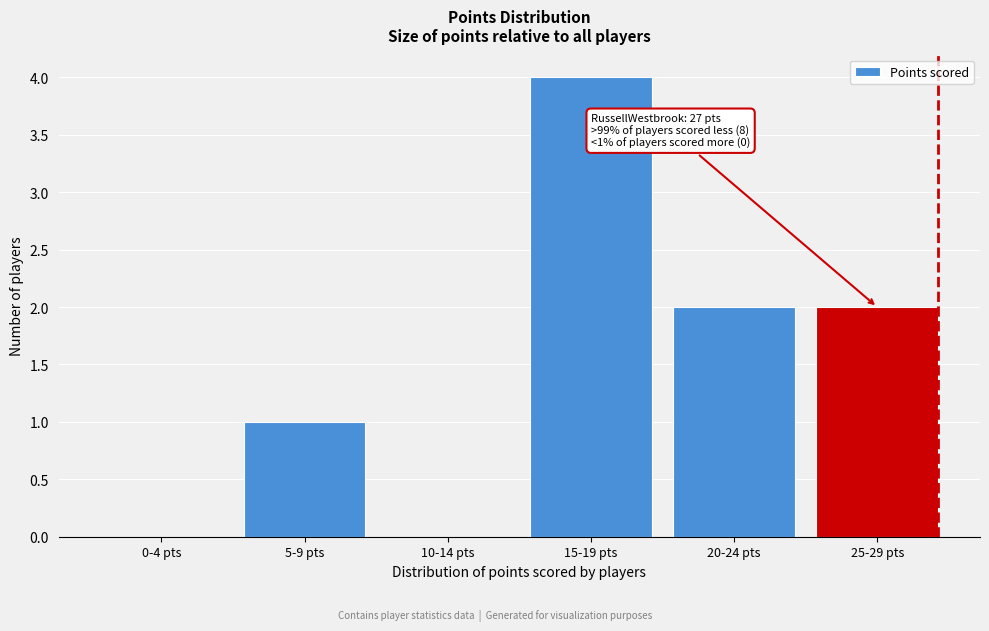

Reading left to right, list all the values displayed in this chart.

0-4 pts=0	5-9 pts=1	10-14 pts=0	15-19 pts=4	20-24 pts=2	25-29 pts=2